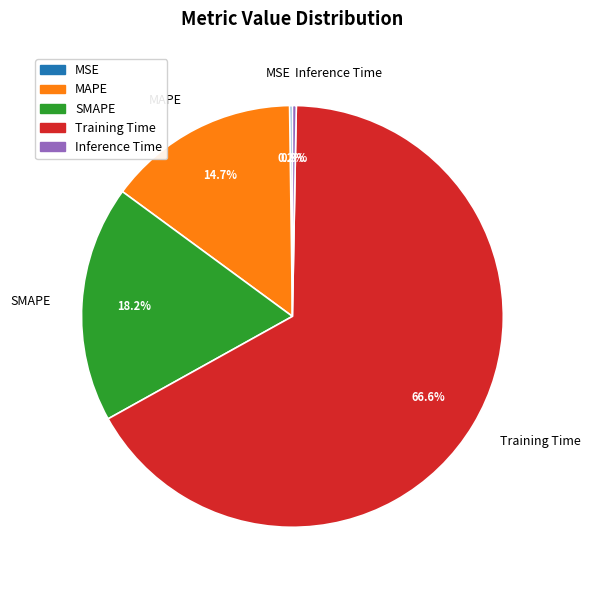

What is the largest slice in the pie chart?

Training Time